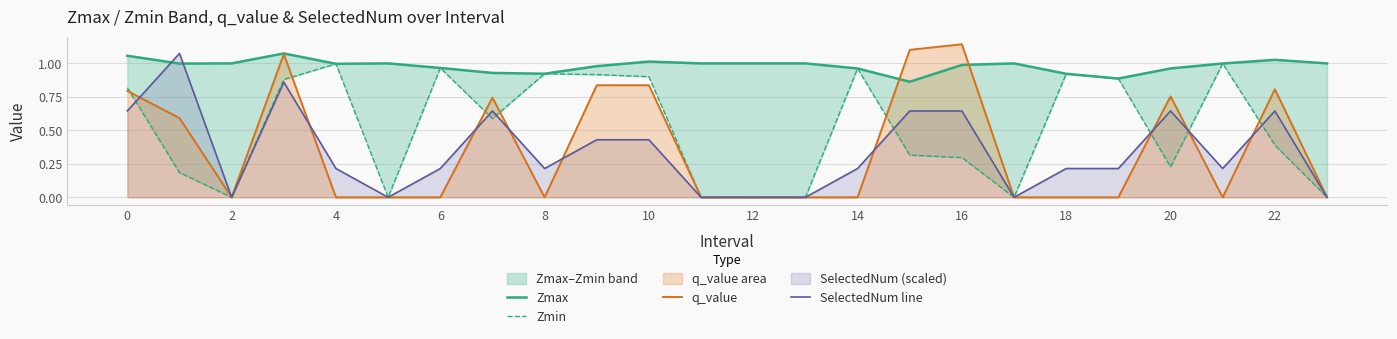

Does the chart have visible grid lines?

Yes